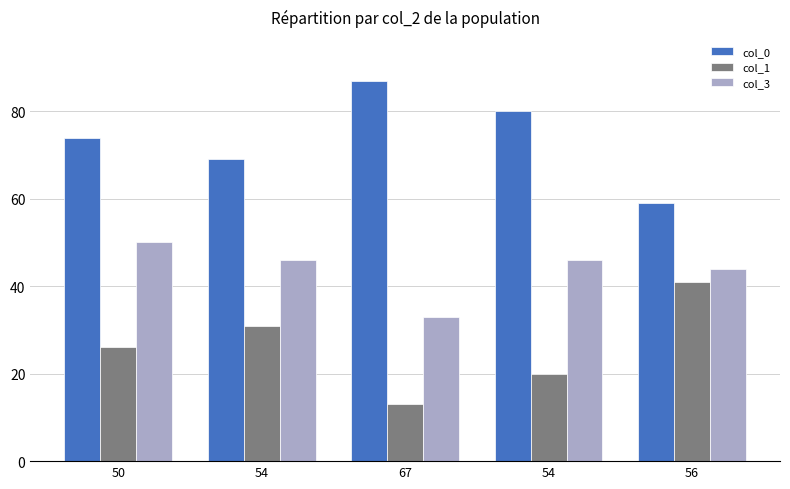

How many values in the col_0 series are below 74?

2